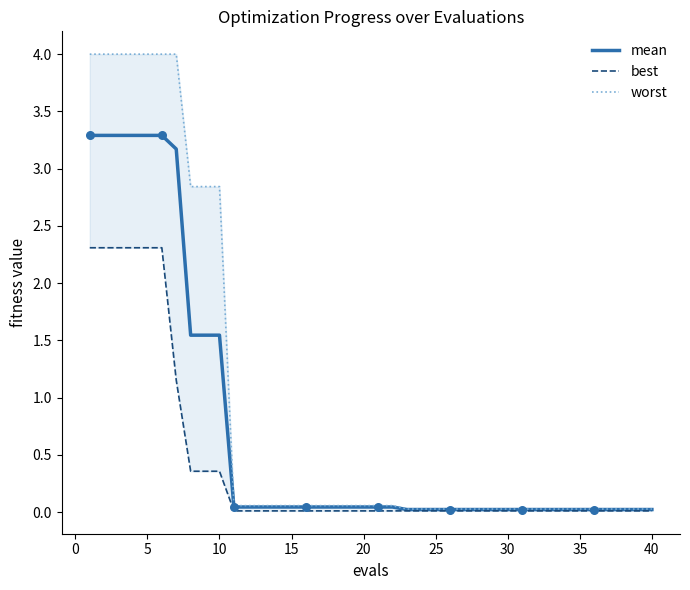

Which series contains the highest Y value?

worst